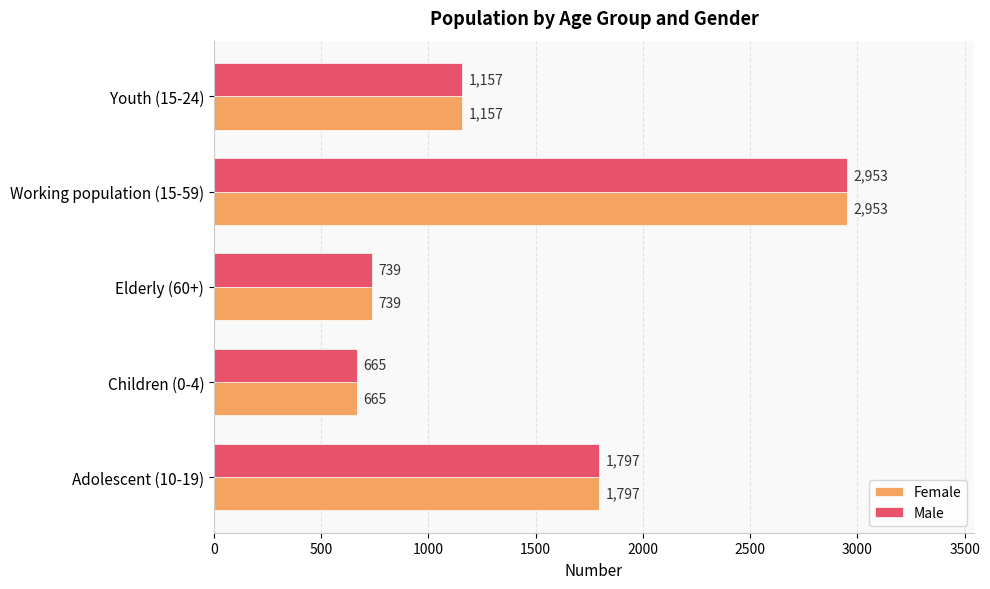

What is the difference between the maximum and minimum values in the Male series?

2288